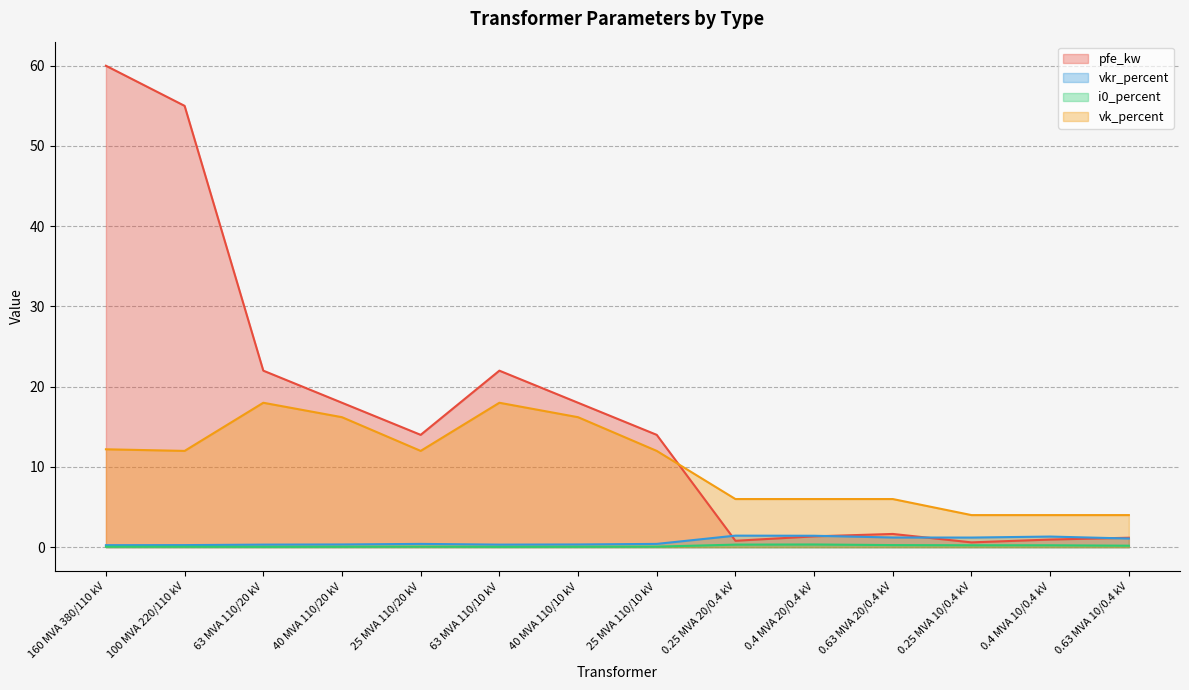

Where does the pfe_kw series first go above 14?

160 MVA 380/110 kV